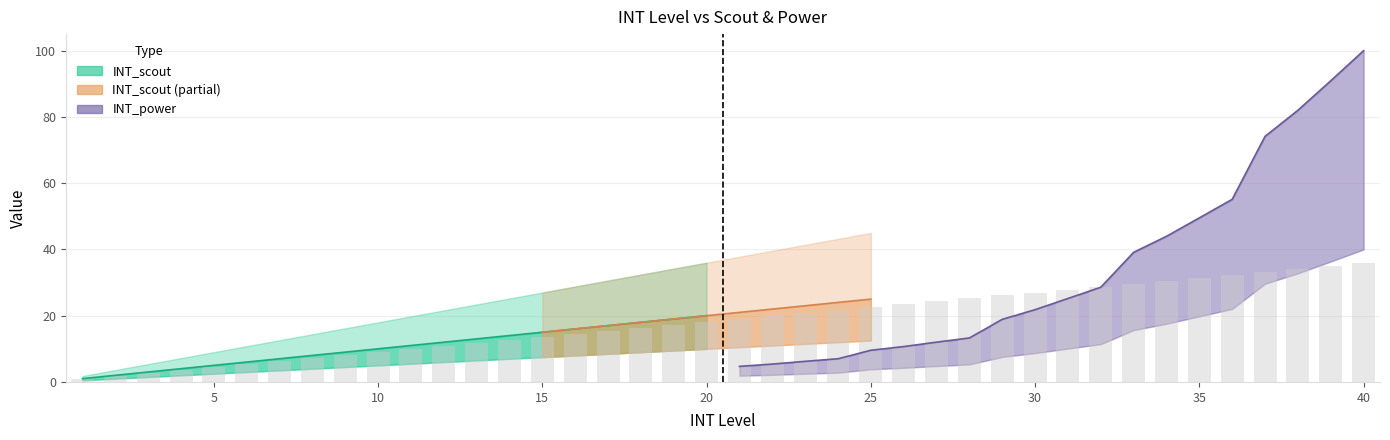

Rank the categories by value from lowest to highest.

1, 2, 3, 4, 5, 6, 7, 8, 9, 10, 11, 12, 13, 14, 15, 16, 17, 18, 19, 20, 21, 22, 23, 24, 25, 26, 27, 28, 29, 30, 31, 32, 33, 34, 35, 36, 37, 38, 39, 40